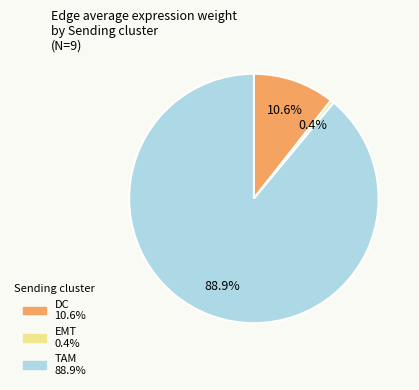

Which category has the smallest portion of the pie?

EMT